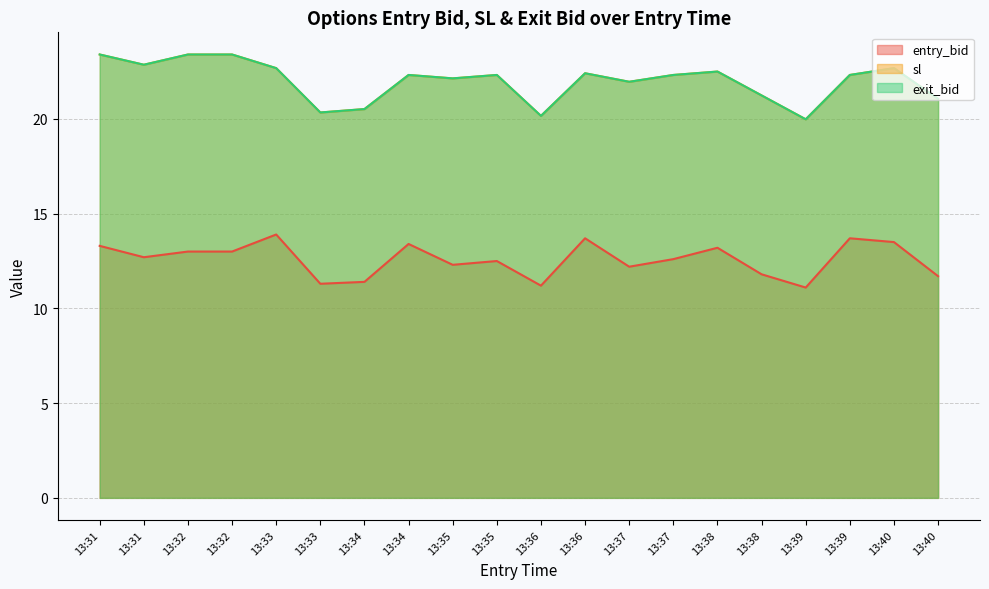

What are all the series names shown in the legend?

entry_bid, sl, exit_bid